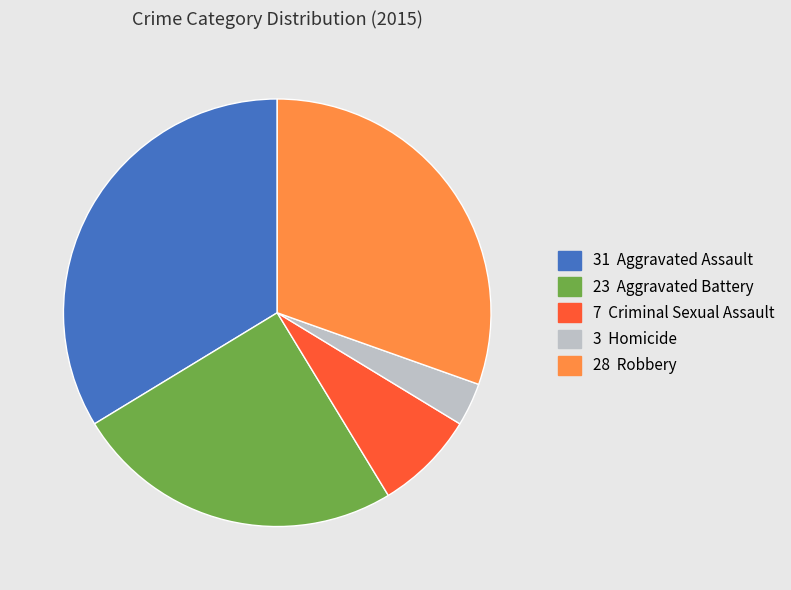

Is there a majority slice in this chart?

No